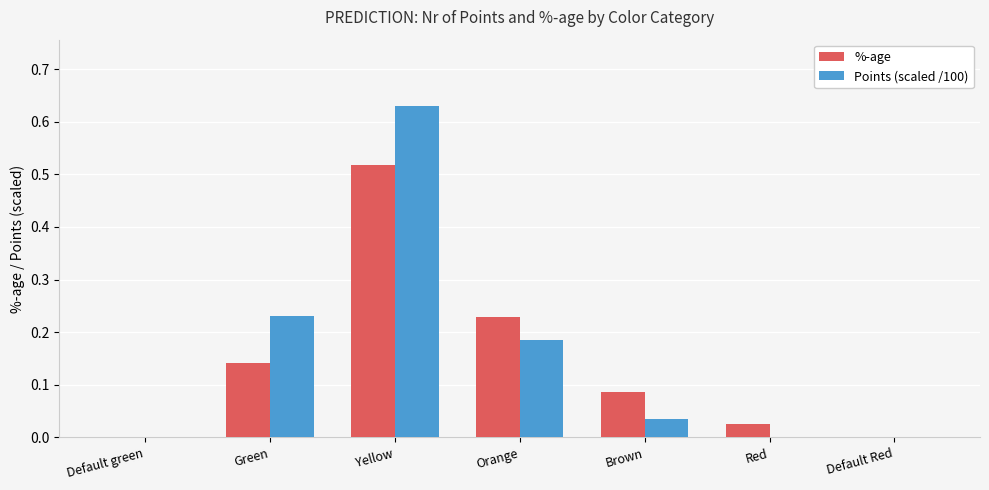

True or false: Points (scaled /100) has a value of 0.2 at Default Red.

False